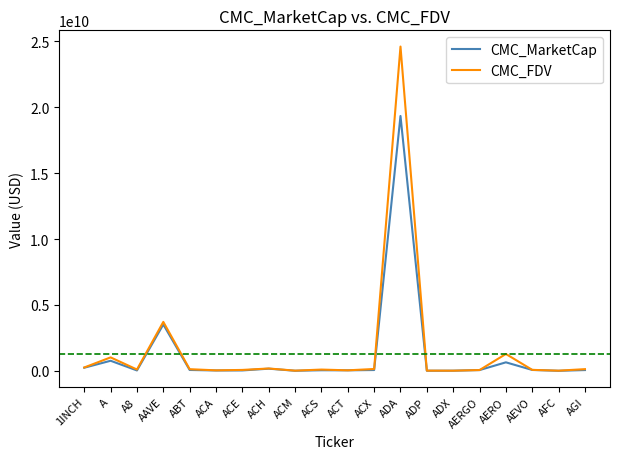

At which category is the sum across all series the highest?

ADA